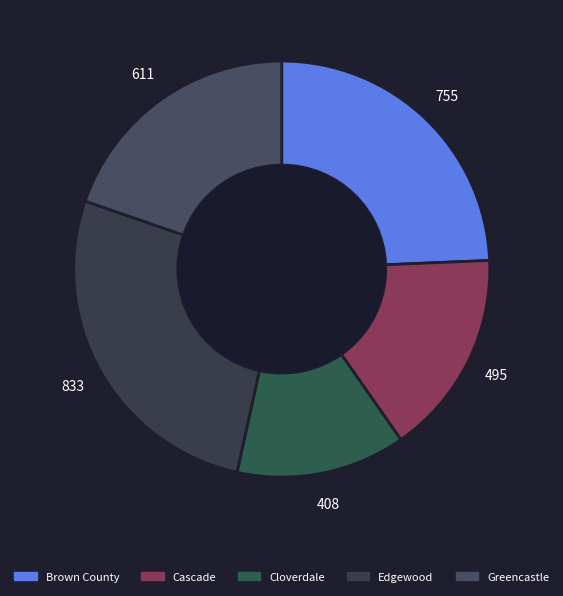

Count the number of slices in the pie.

5